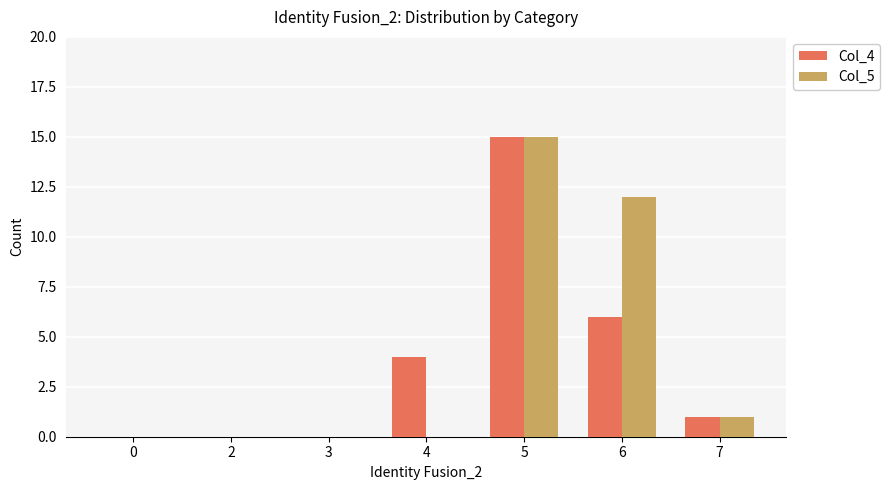

How many series are shown in this chart?

2